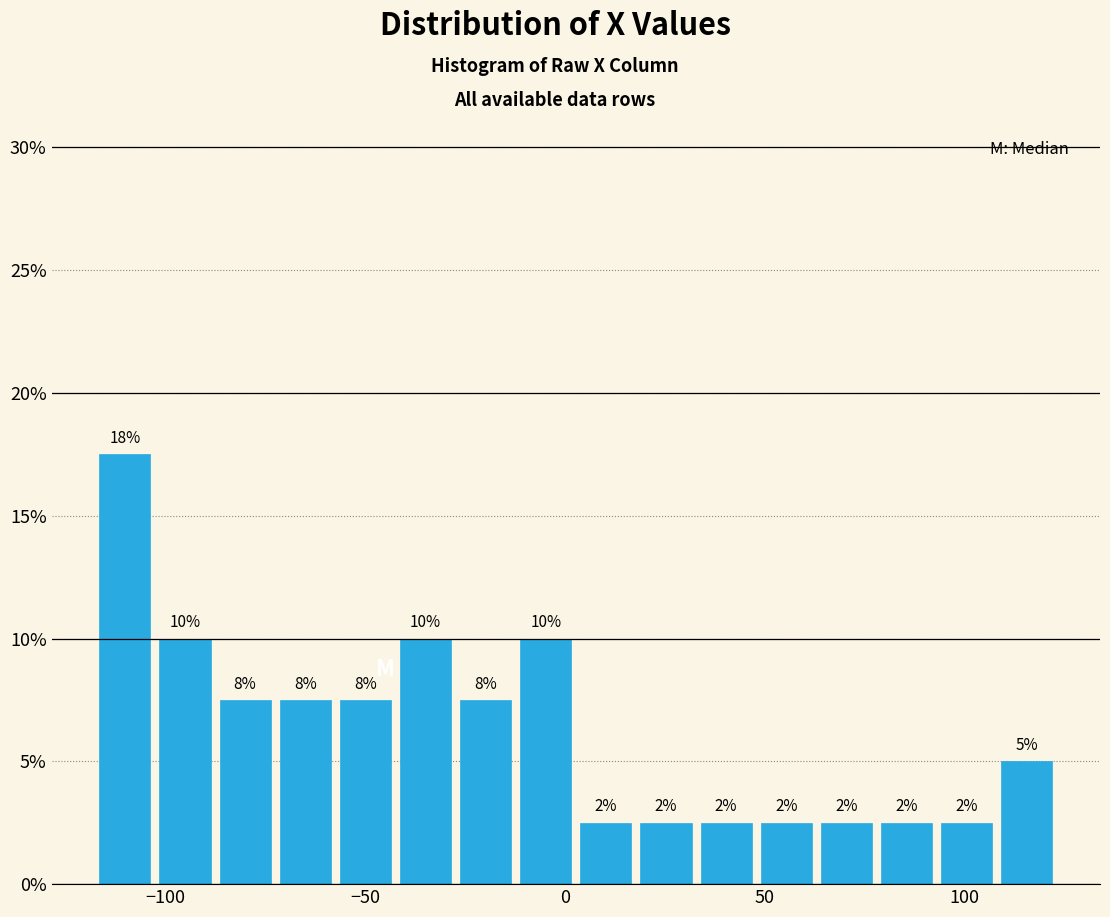

Around what value on the x-axis is the tallest bar? Give the approximate position of its centre, as read against the axis.

-110